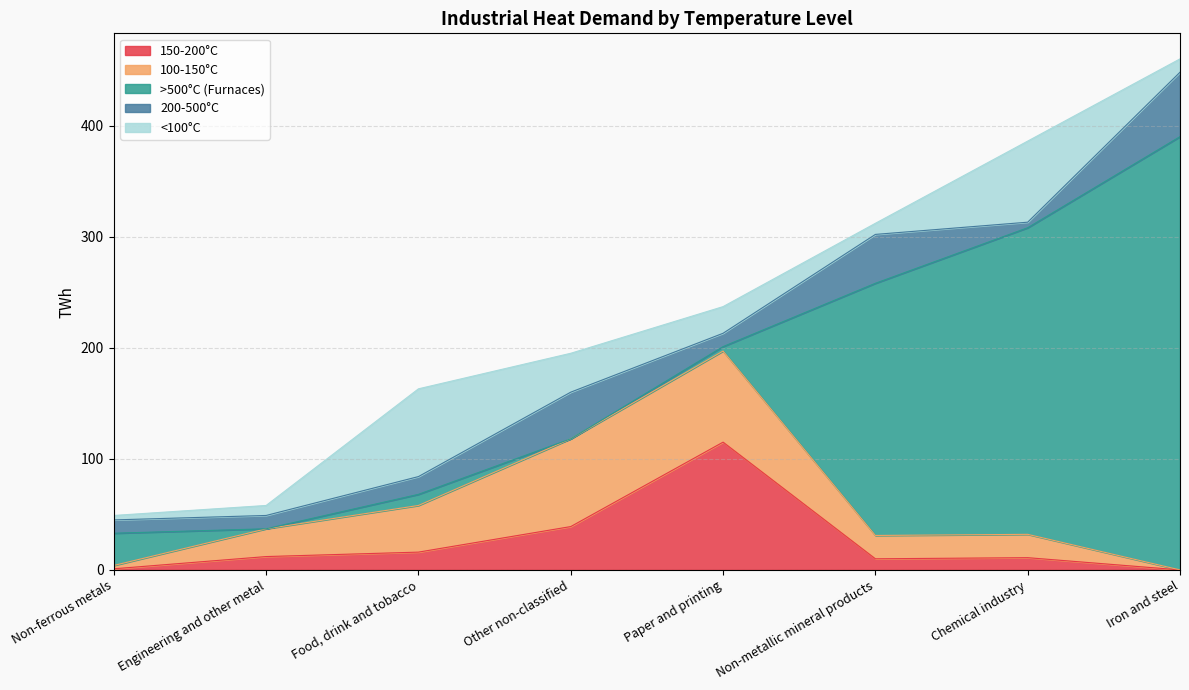

What is the value of the 100-150°C point at the 5th from the left?

82